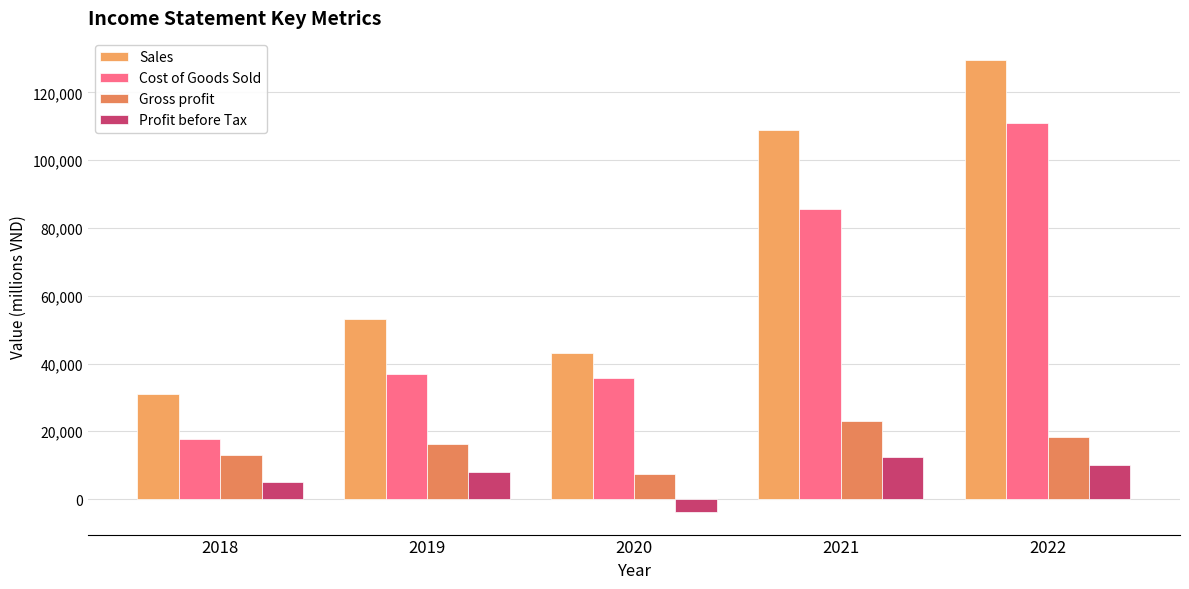

Which series changed the most between 2019 and 2021?

Sales